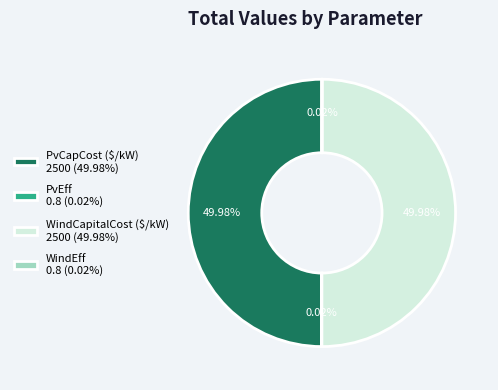

To the nearest percent, what portion does PvCapCost ($/kW) represent?

50%